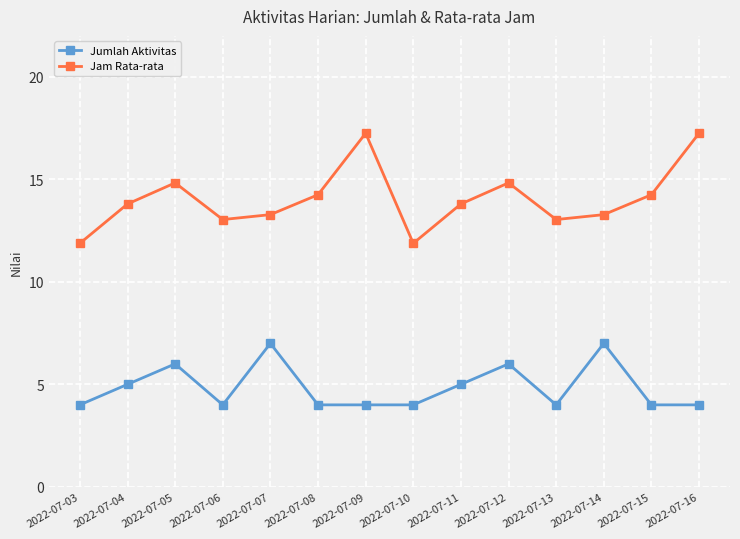

The value of Jam Rata-rata at 2022-07-03 is 20.9. True or false?

False